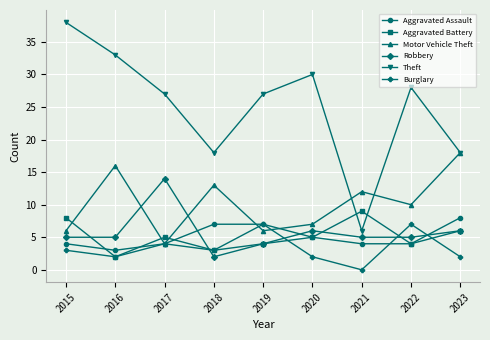

What is the sum of all Burglary values?

30